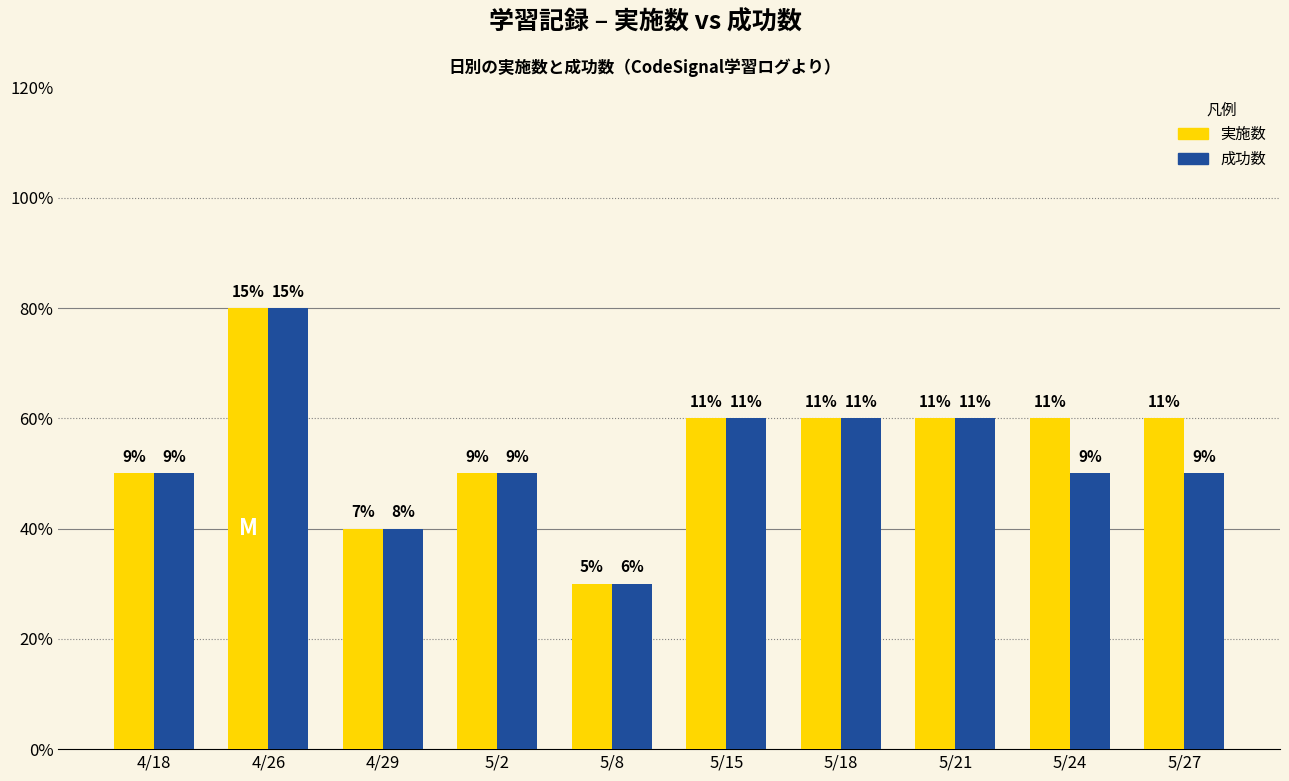

What position from the right is 5/27?

1